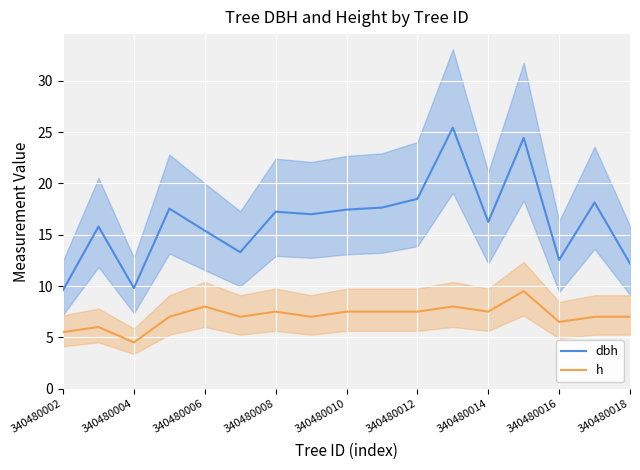

True or false: dbh and h cross at least once.

False